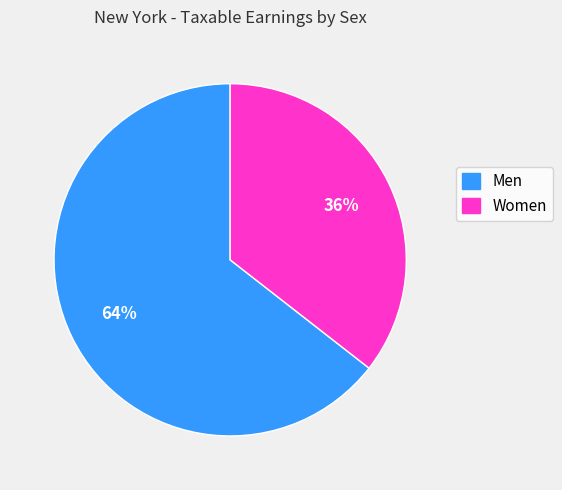

Is there a majority slice in this chart?

Yes